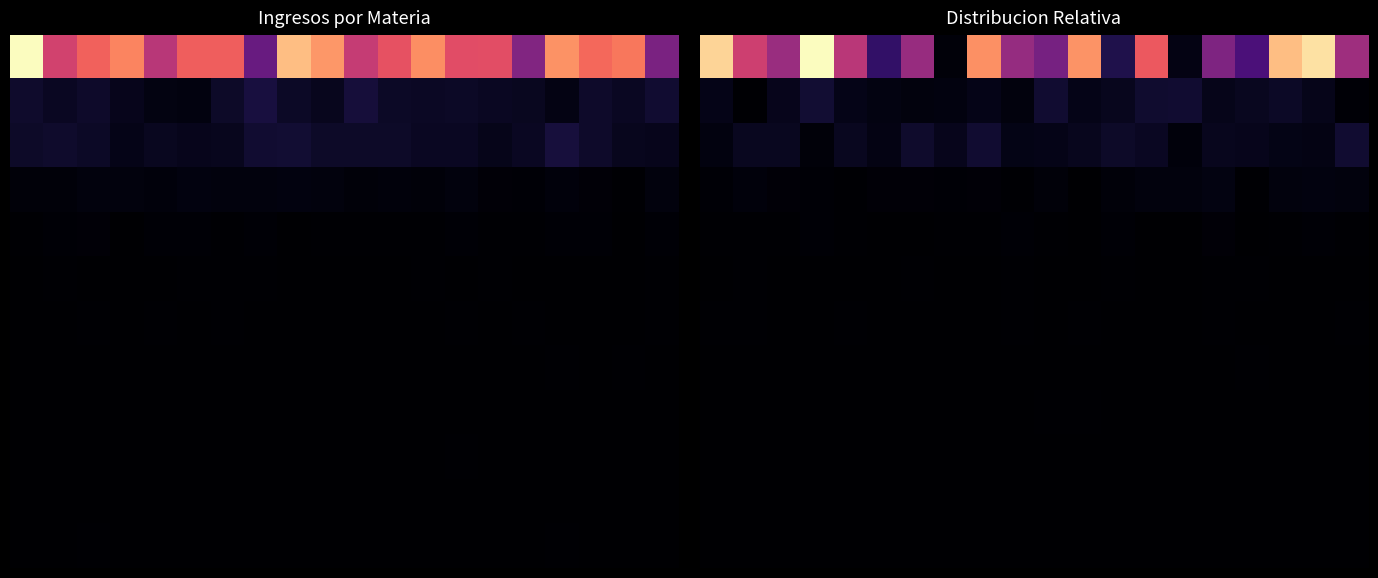

What is the total value across all series at 16?

274.7